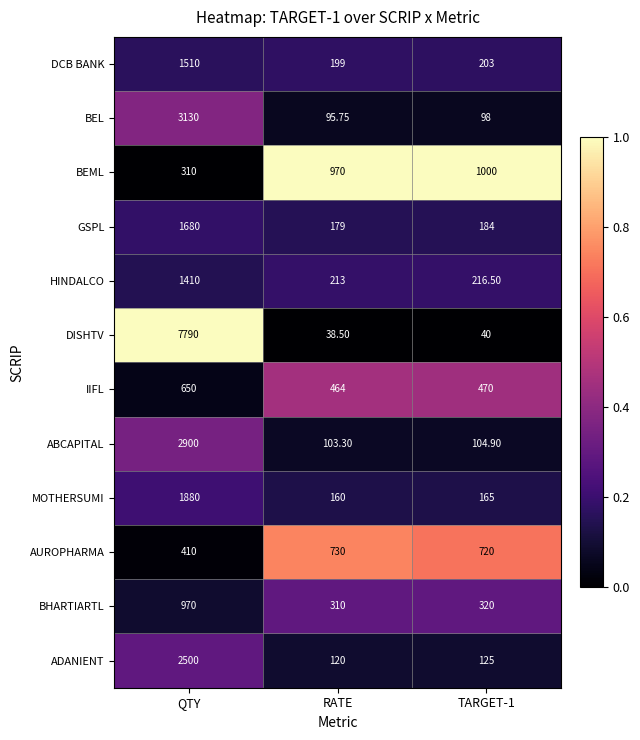

Which series has the largest range (max minus min)?

DISHTV